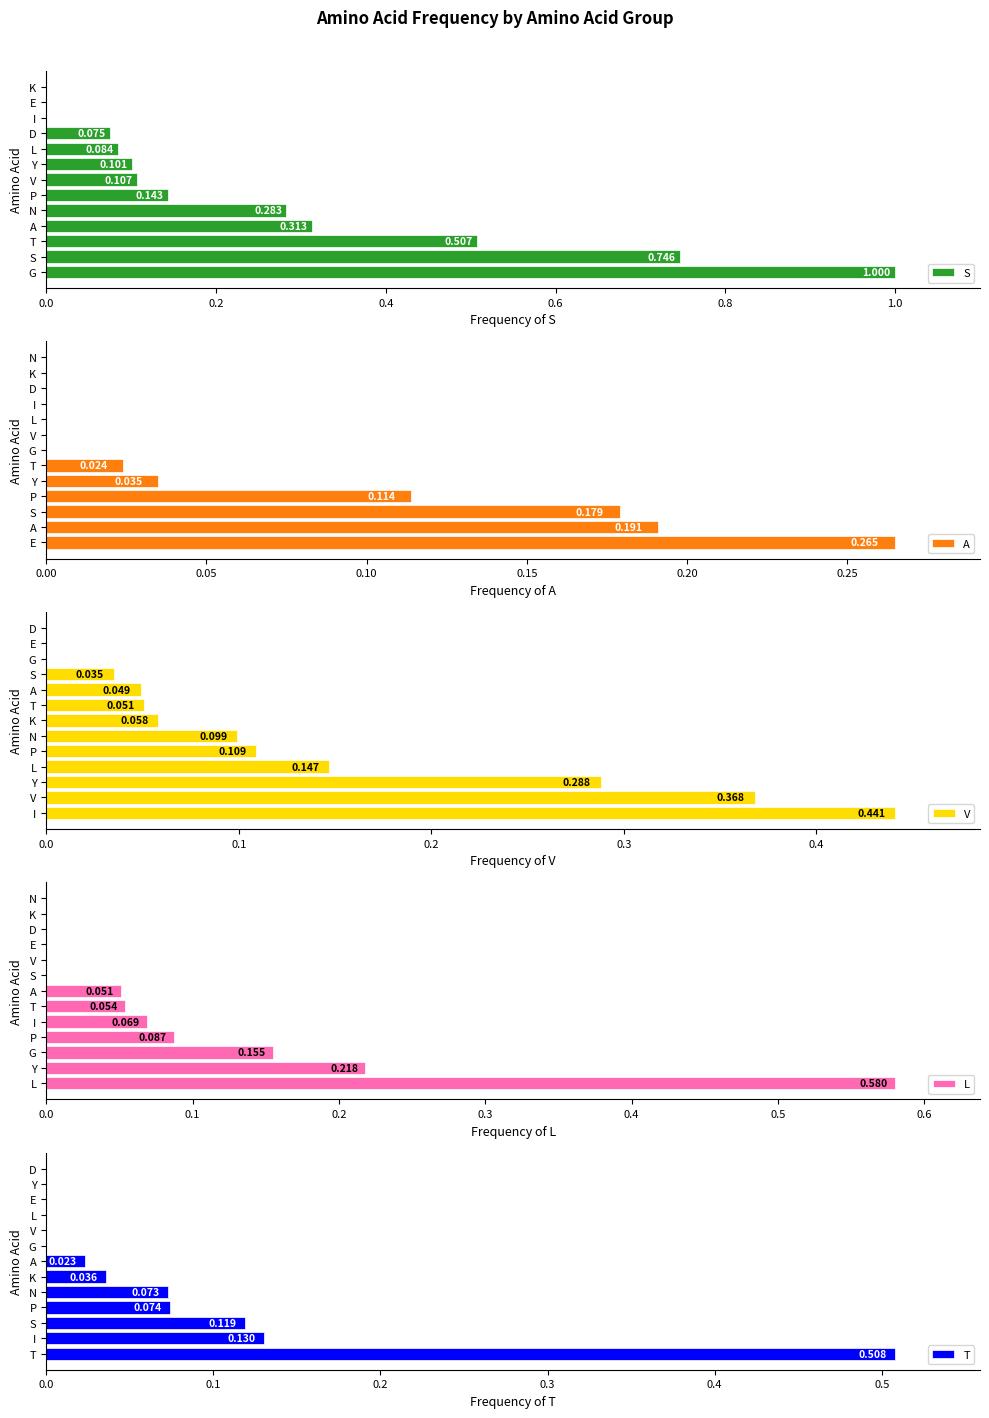

What is the value of the A bar at the 2nd from the left?

0.2